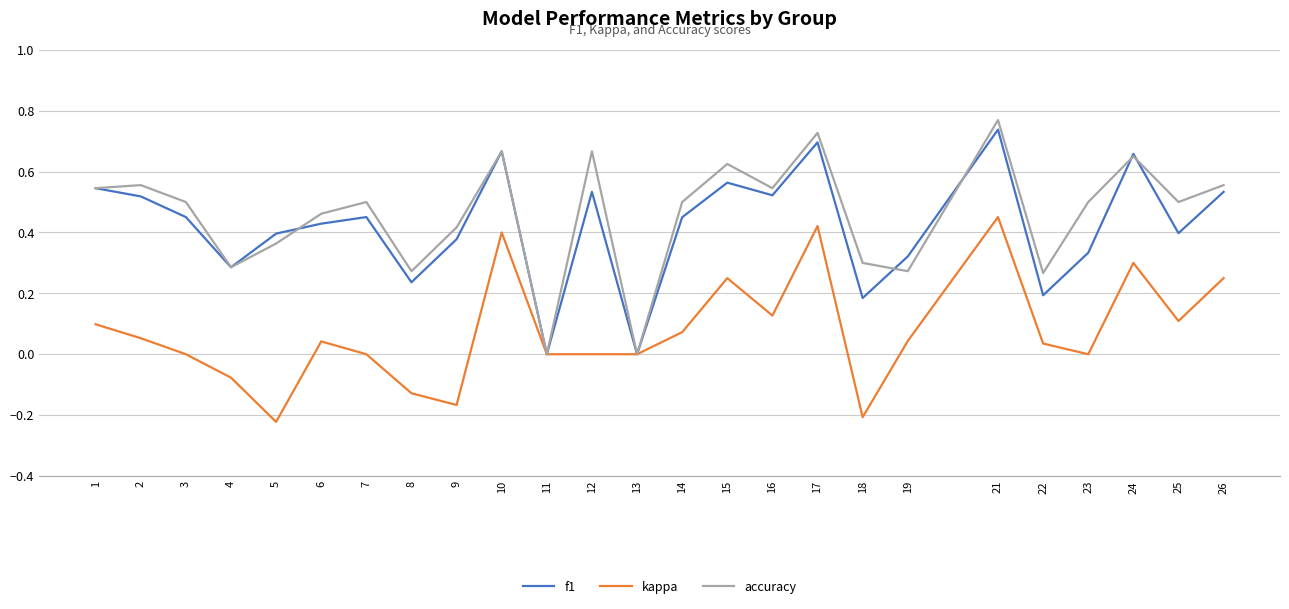

At 22, list the series in order from largest to smallest.

accuracy, f1, kappa